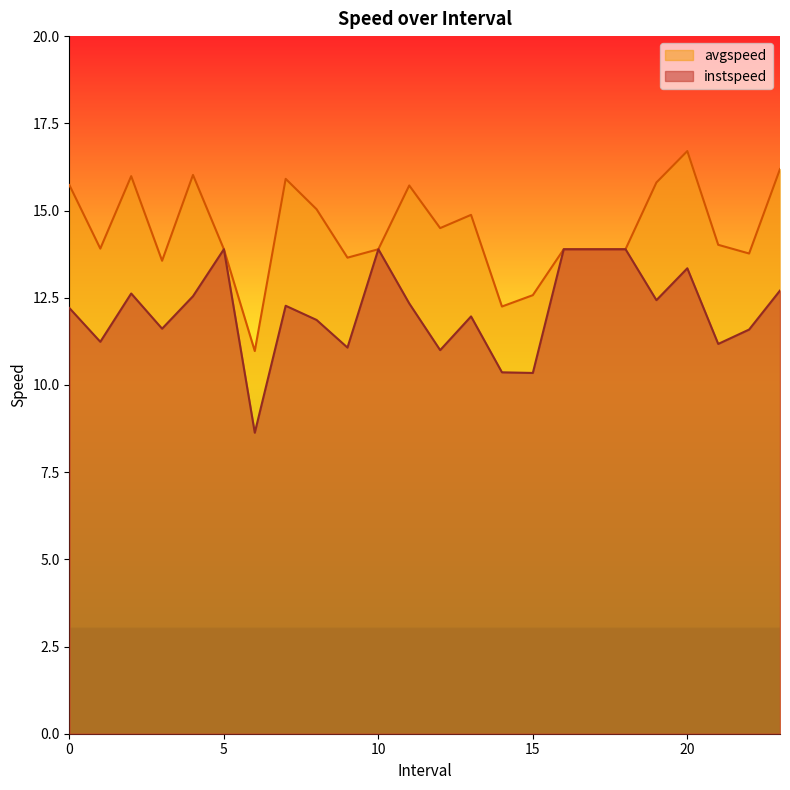

Does the chart display data point markers on the line(s)?

No